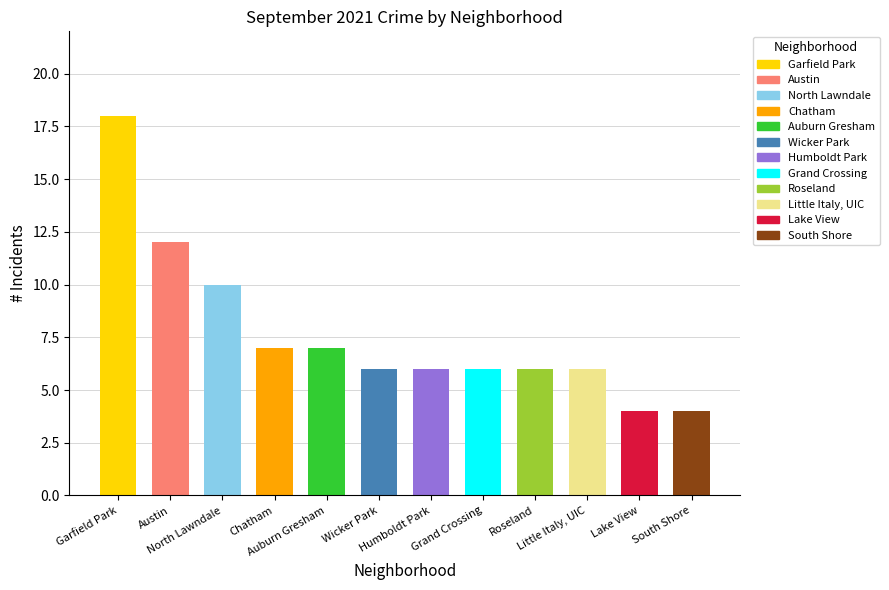

What is the difference between the maximum and minimum values?

14